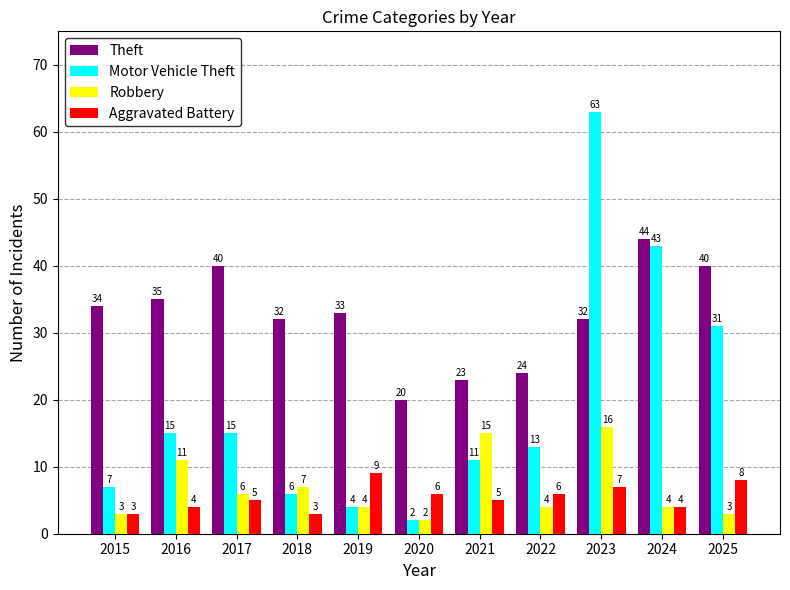

At 2021, list the series in order from largest to smallest.

Theft, Robbery, Motor Vehicle Theft, Aggravated Battery